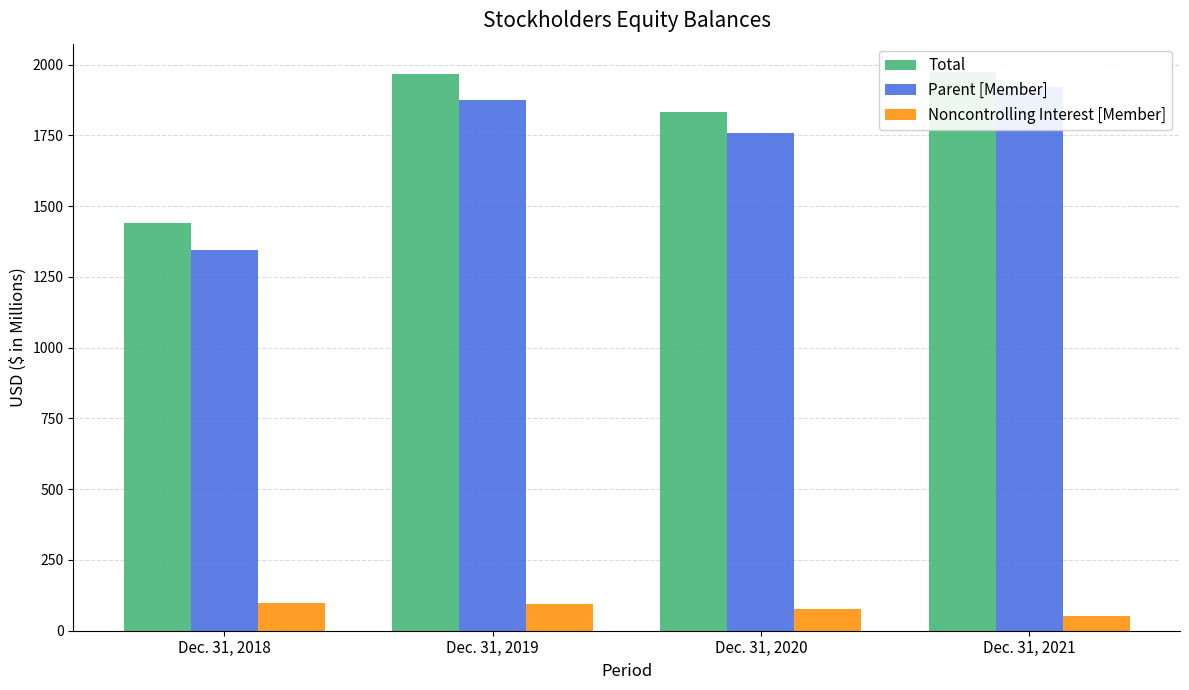

How many values in the Total series exceed 1968?

1